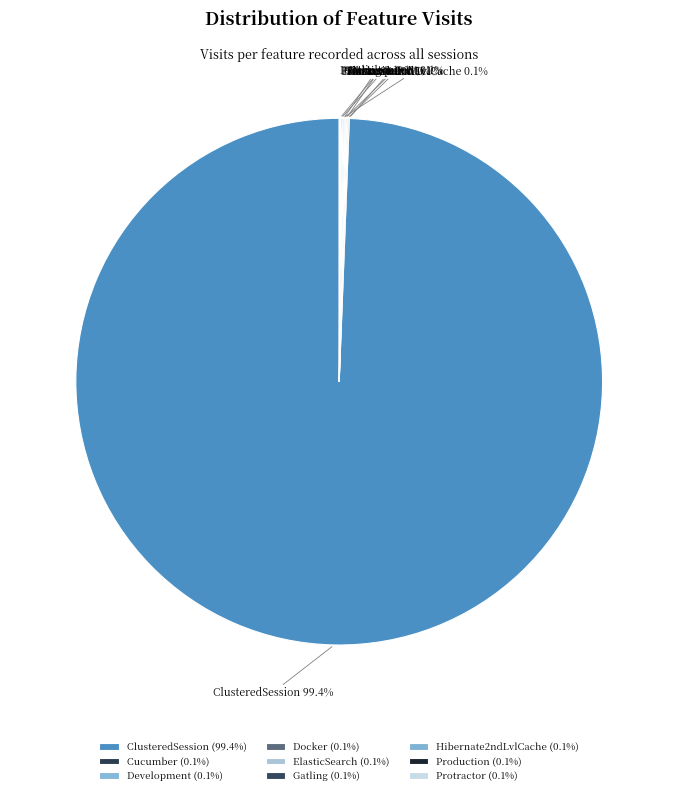

Does any single category account for the majority?

Yes